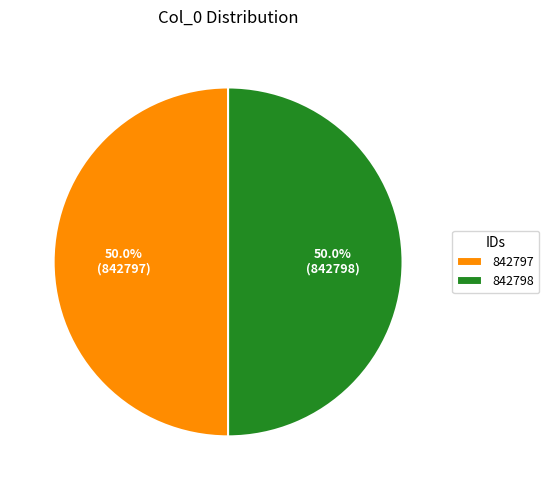

Count the number of slices in the pie.

2